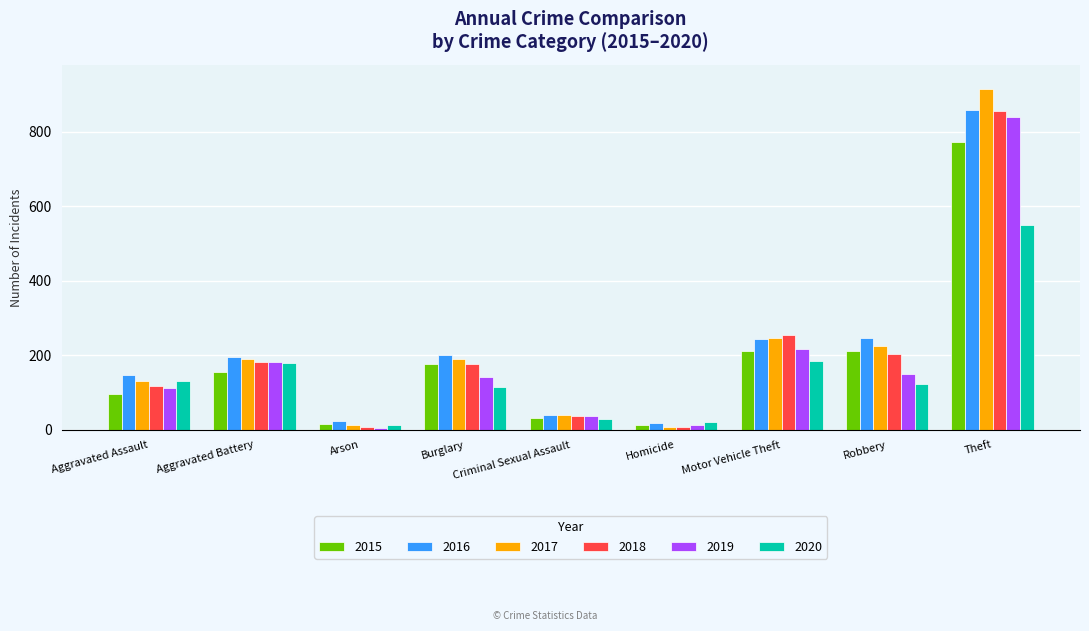

The 2015 series shows 178 at Burglary. True or false?

True